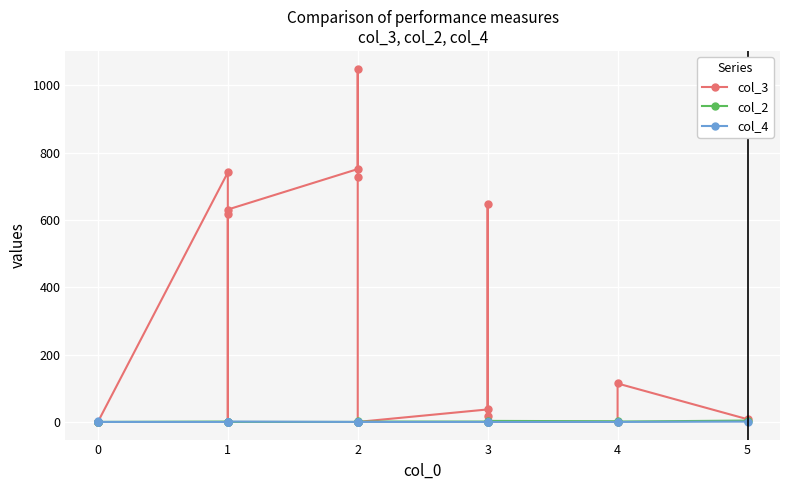

What is the difference between the maximum and minimum values in the col_3 series?

1048